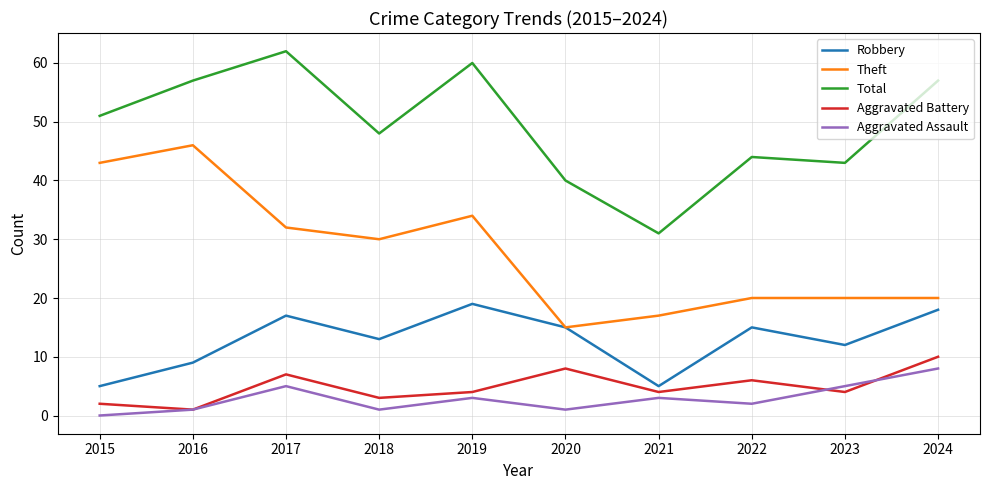

The value of Robbery at 2017 is 17. True or false?

True